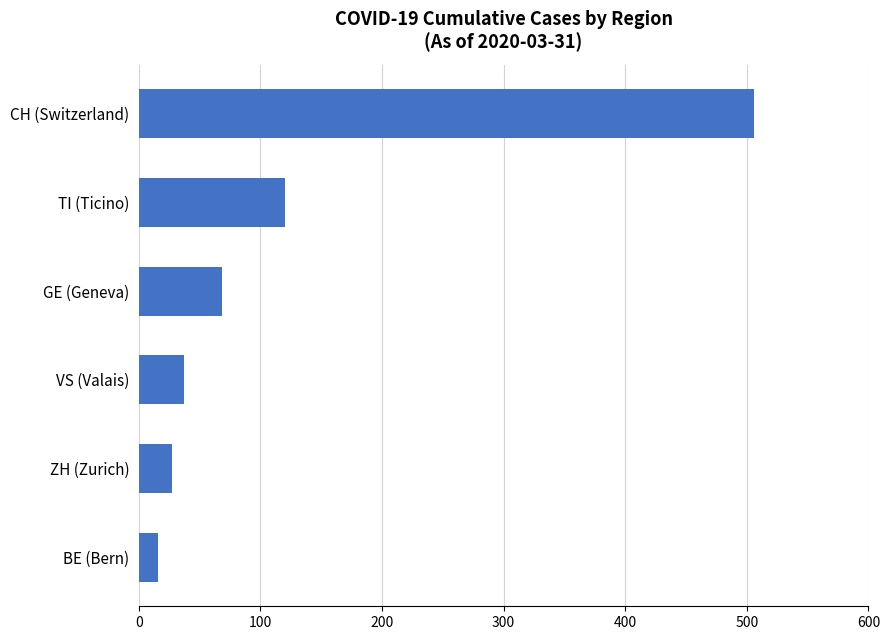

Is it true that the value at ZH (Zurich) is 27?

True